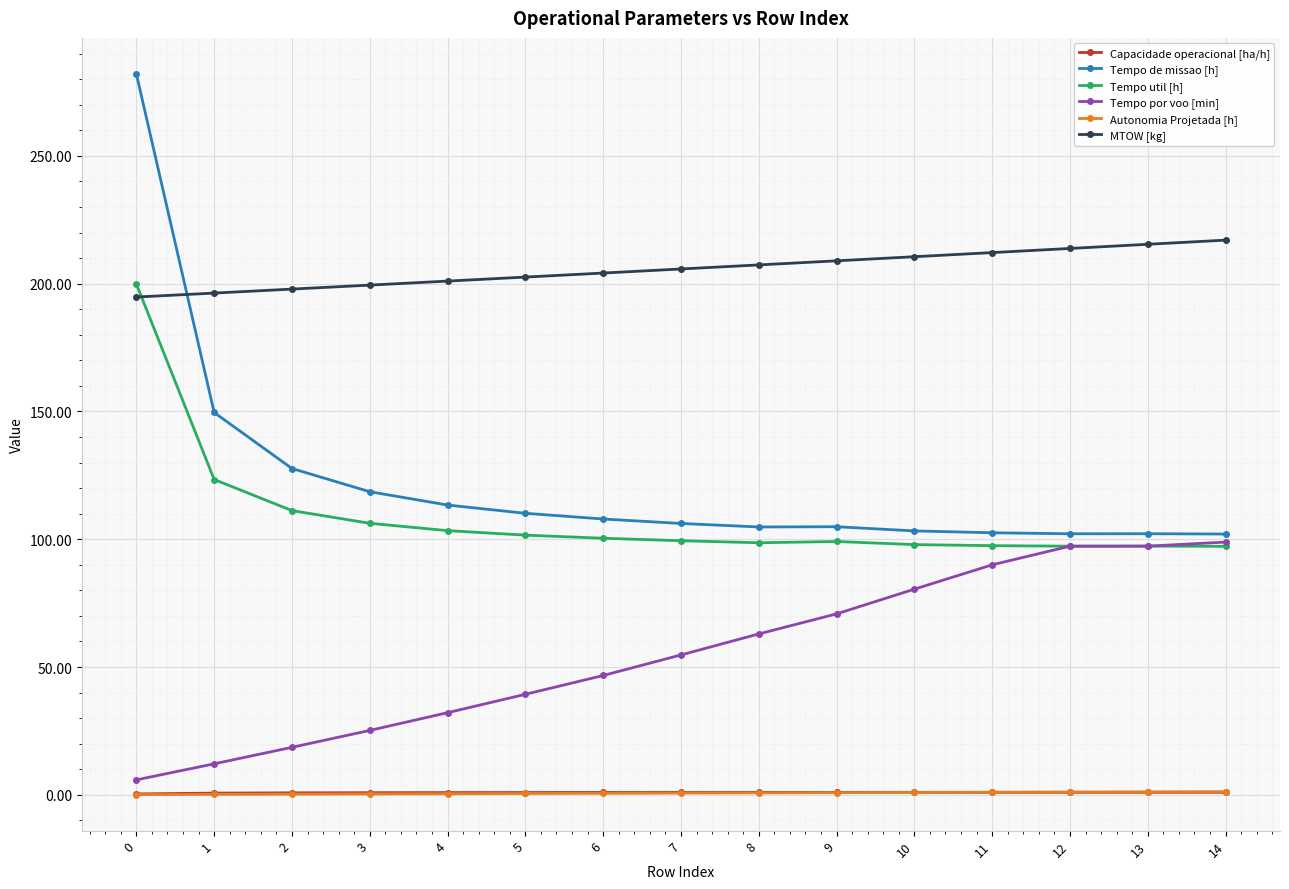

What is the value of the MTOW [kg] point at the 9th from the left?

207.3